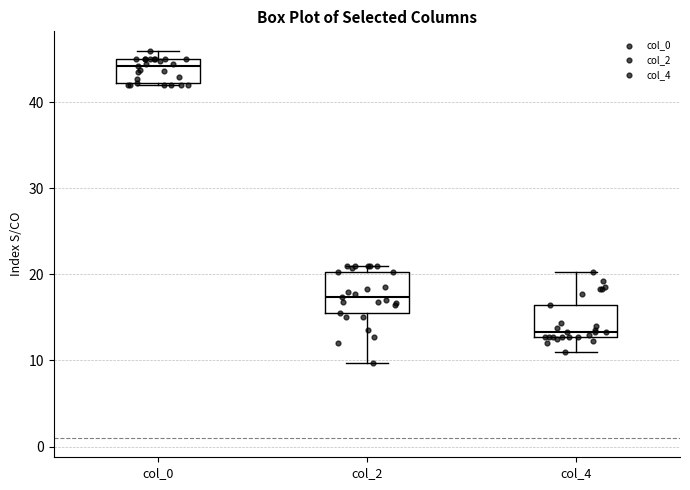

Which box has the lowest median line?

col_4